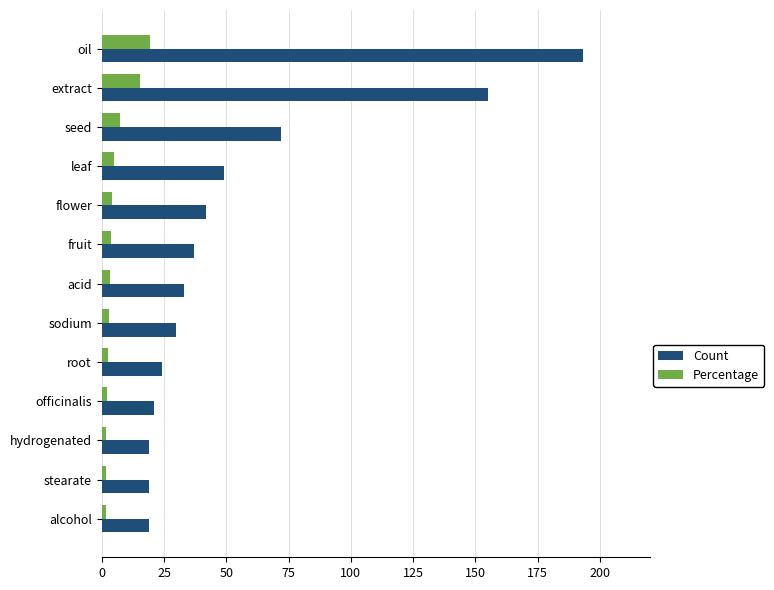

True or false: Count has a value of 113.2 at seed.

False